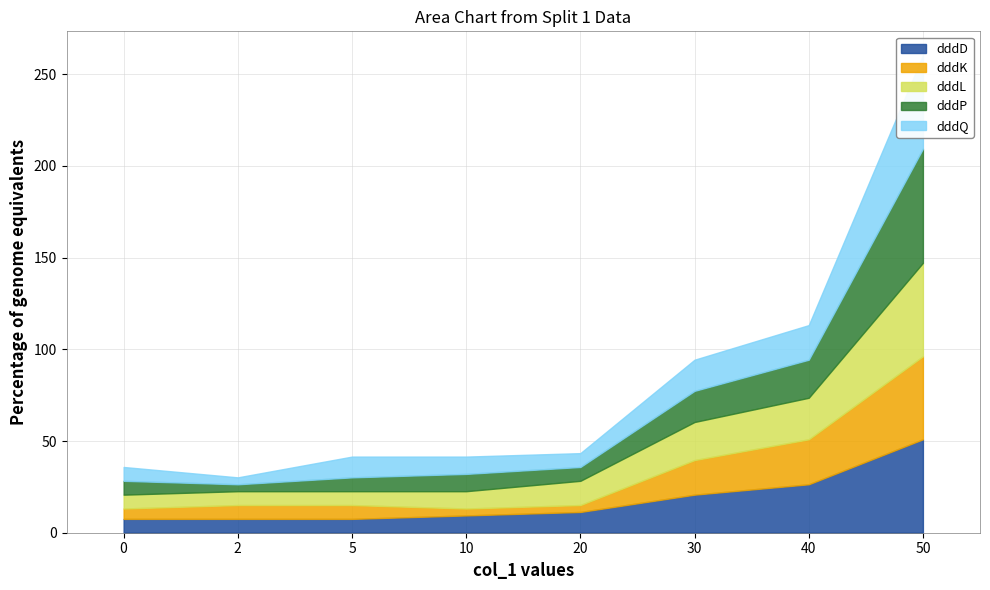

At which category is the sum across all series the highest?

50